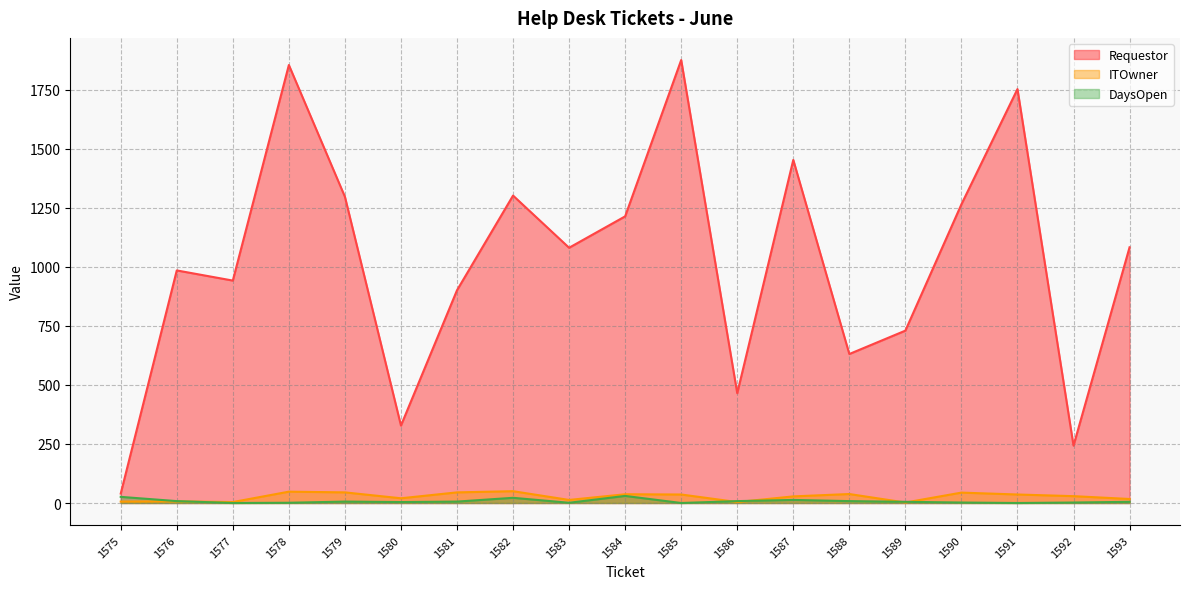

At which category does Requestor reach its first local valley?

1577